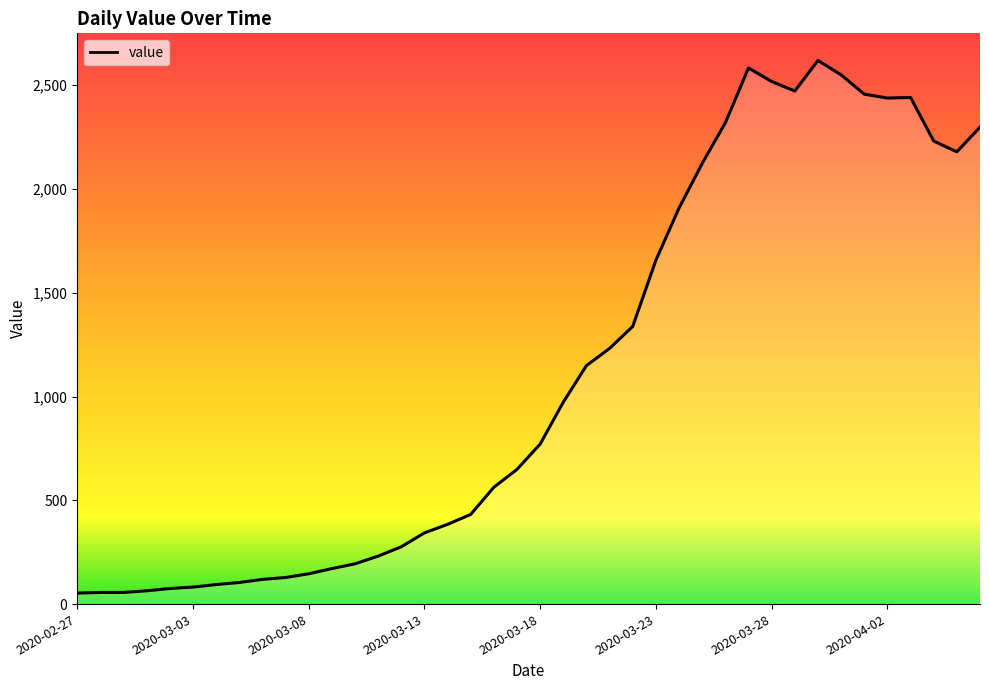

What is the greatest value displayed?

2619